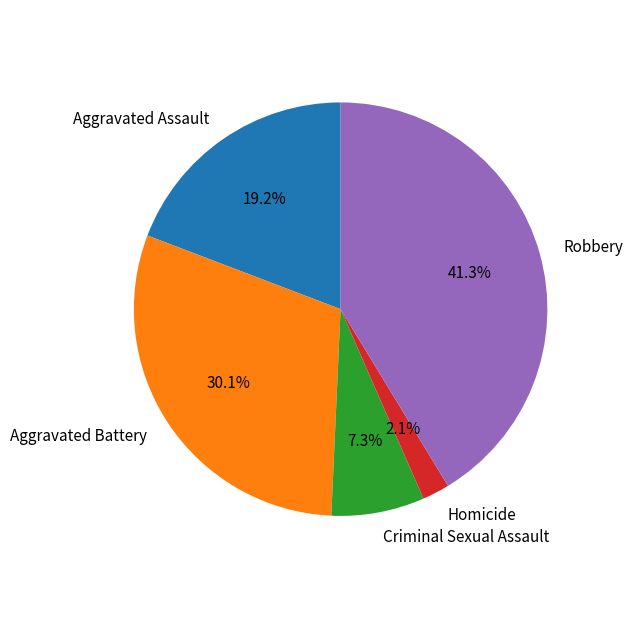

What percentage do Criminal Sexual Assault and Homicide together represent?

9.4%